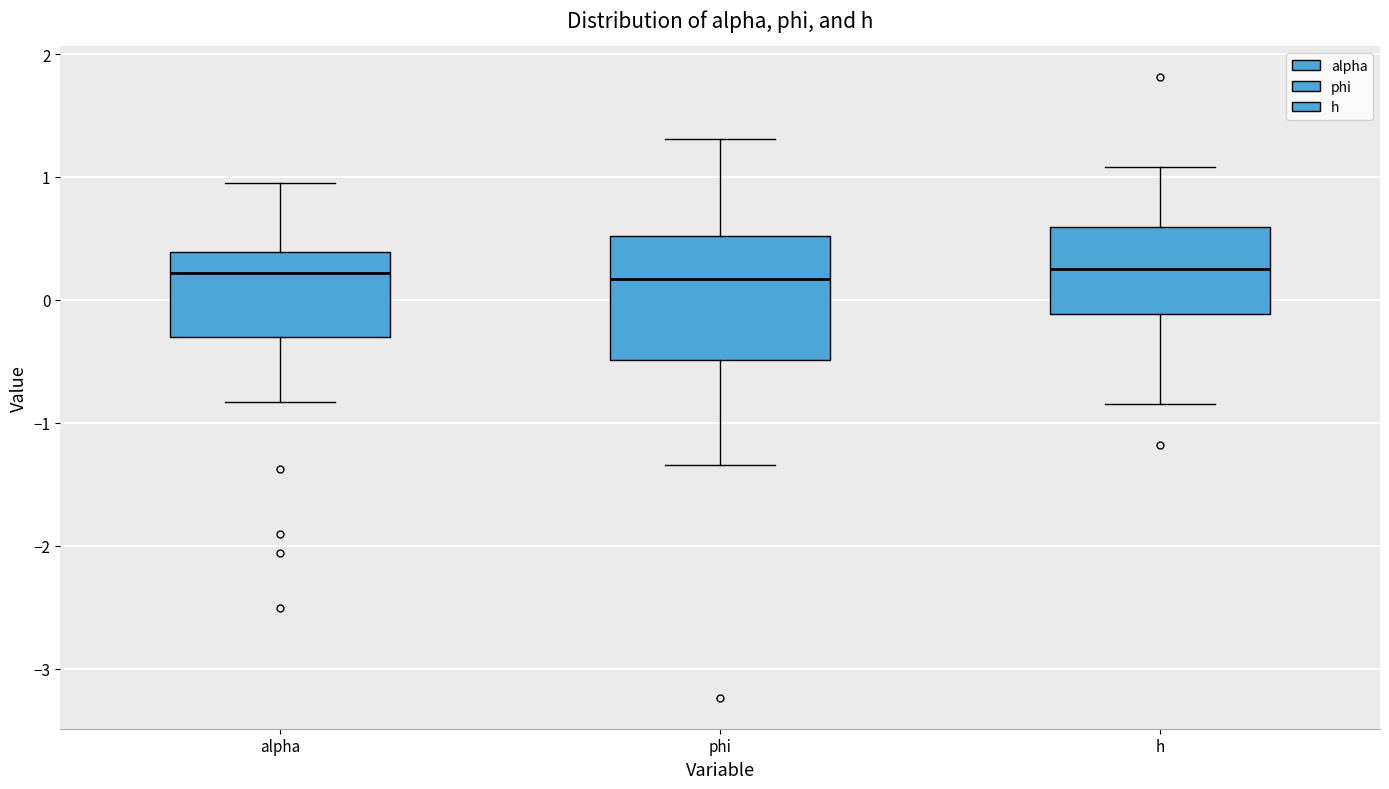

Reading left to right, transcribe this box plot: for each box, give where its median line is, the range the box spans, and where its two whiskers end, as read against the y-axis. The values are not printed on the chart, so give them approximately, as read against the axis.

alpha: median 0.2, box -0.3 to 0.4, whiskers -0.8 to 1.0
phi: median 0.2, box -0.5 to 0.5, whiskers -1.3 to 1.3
h: median 0.2, box -0.1 to 0.6, whiskers -0.8 to 1.1